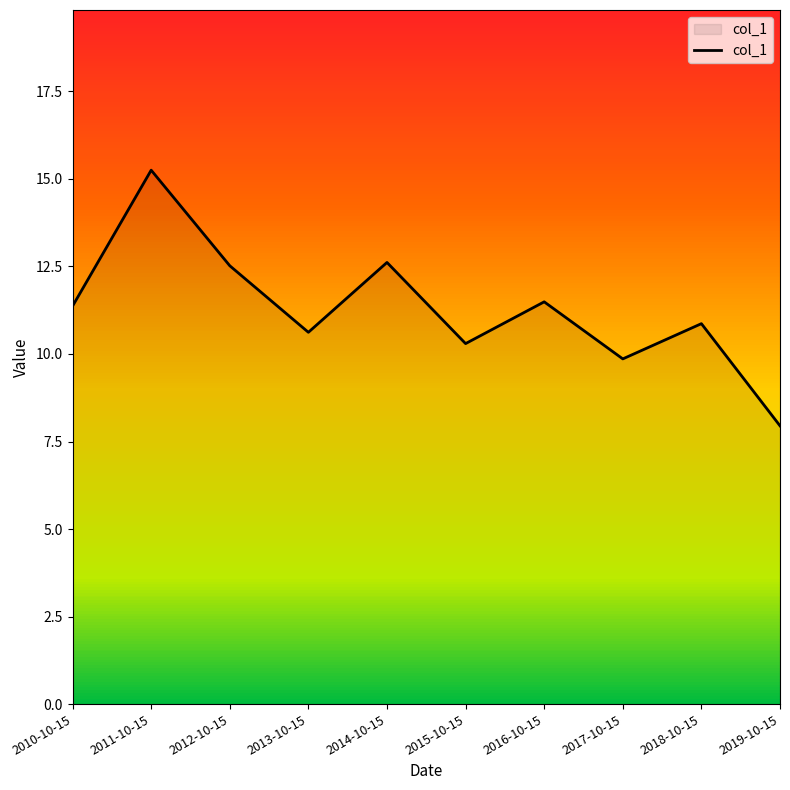

The chart shows a value of 15.3 at 2011-10-15. True or false?

True